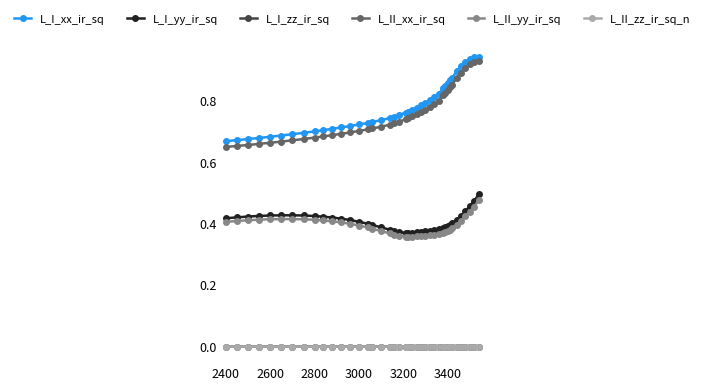

True or false: L_I_zz_ir_sq and L_II_yy_ir_sq cross at least once.

False